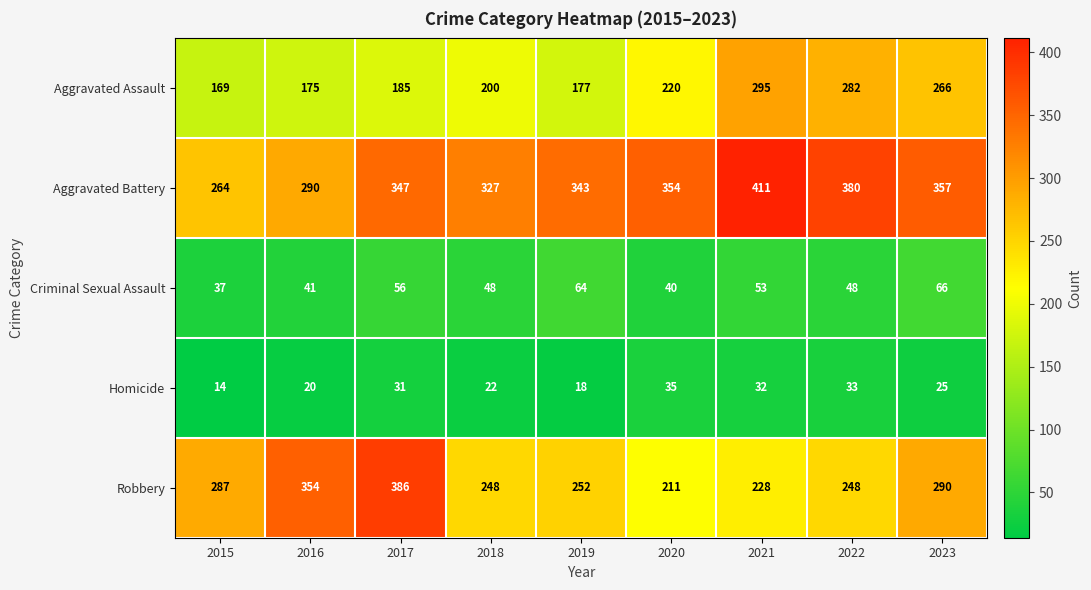

What is the spread (max minus min) of values at 2018?

305